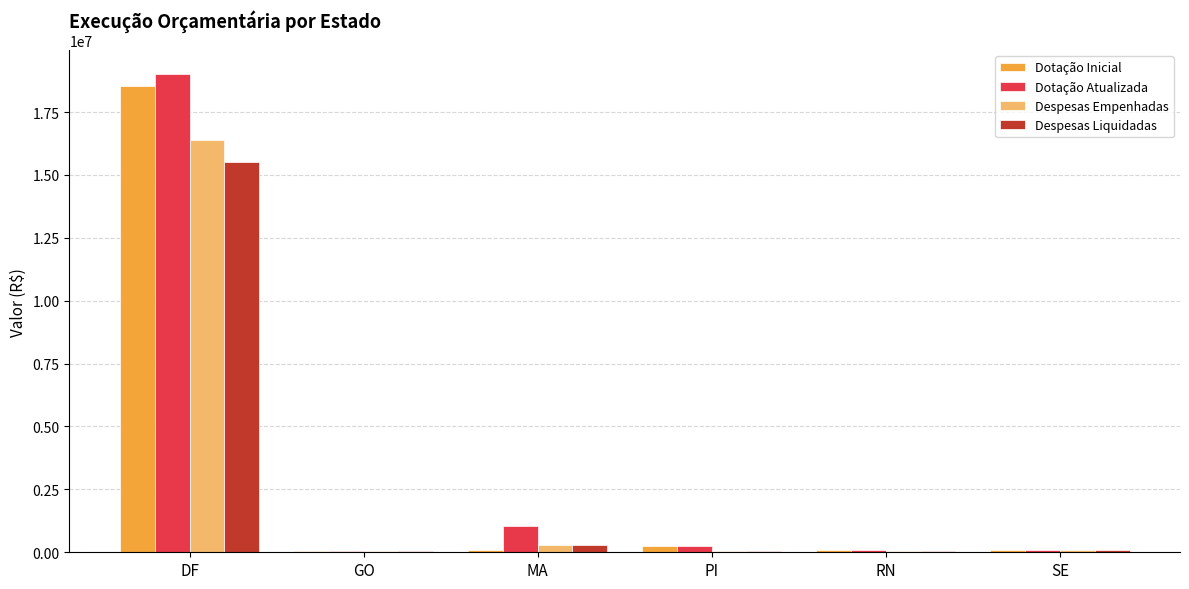

What is the difference between the Dotação Atualizada values at DF and SE?

18918579.0